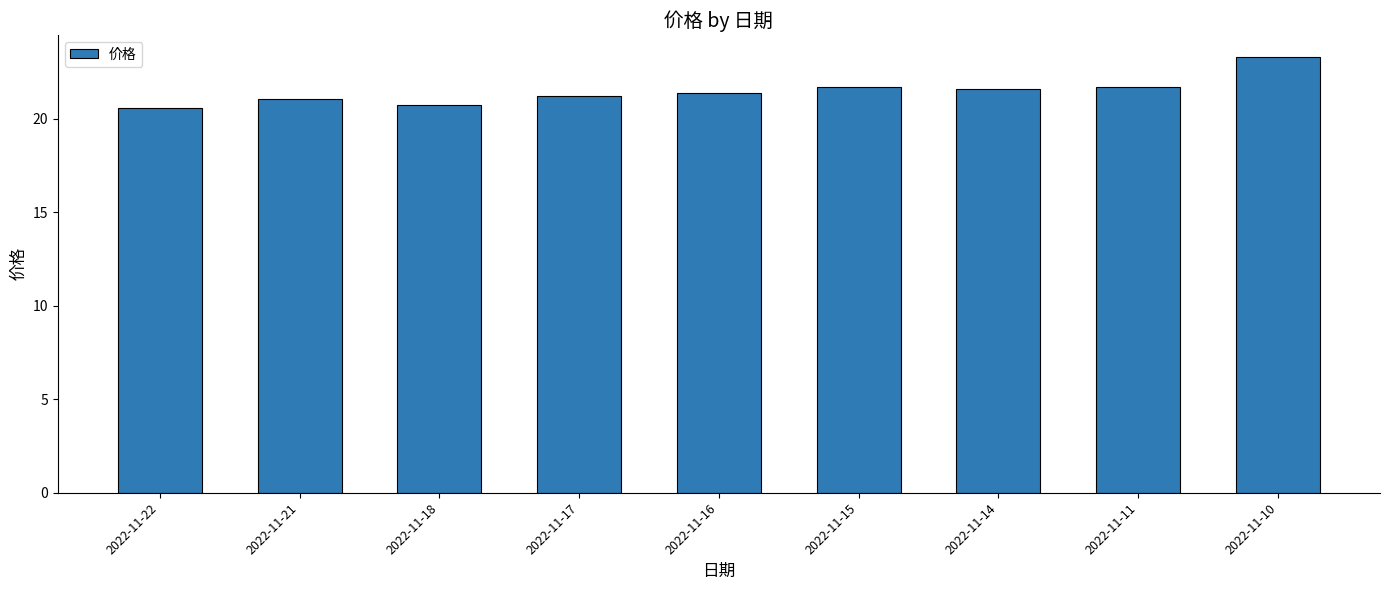

Reading right to left, list all the values displayed in this chart.

23.3	21.7	21.6	21.7	21.4	21.2	20.7	21.1	20.6